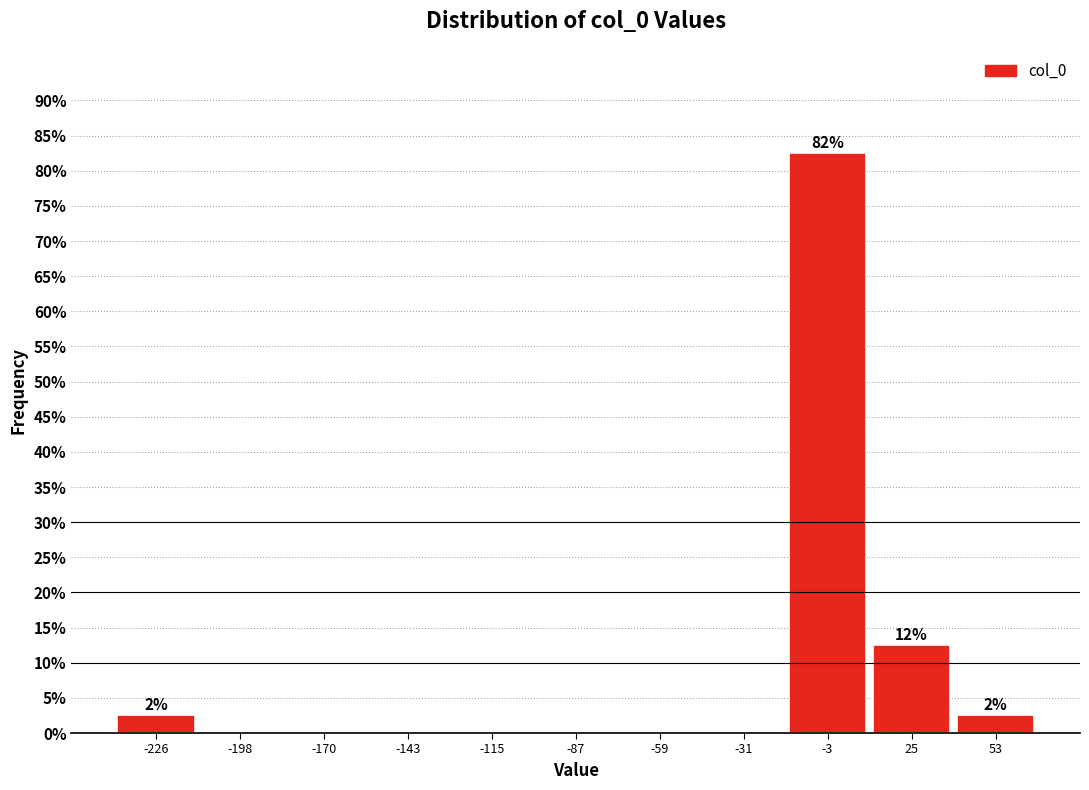

Over which range of the x-axis is the bar tallest?

-15 to 10